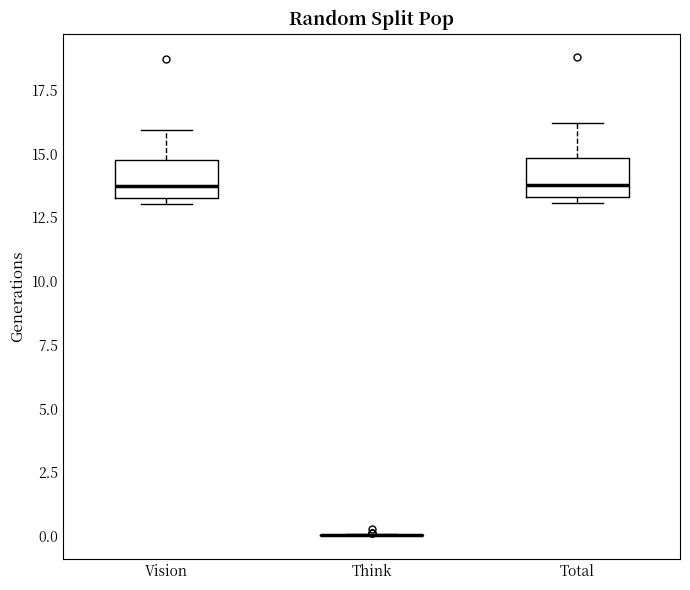

Where does the upper whisker of the box for Vision end on the y-axis? The values are not printed on the chart, so give them approximately, as read against the axis.

16.0